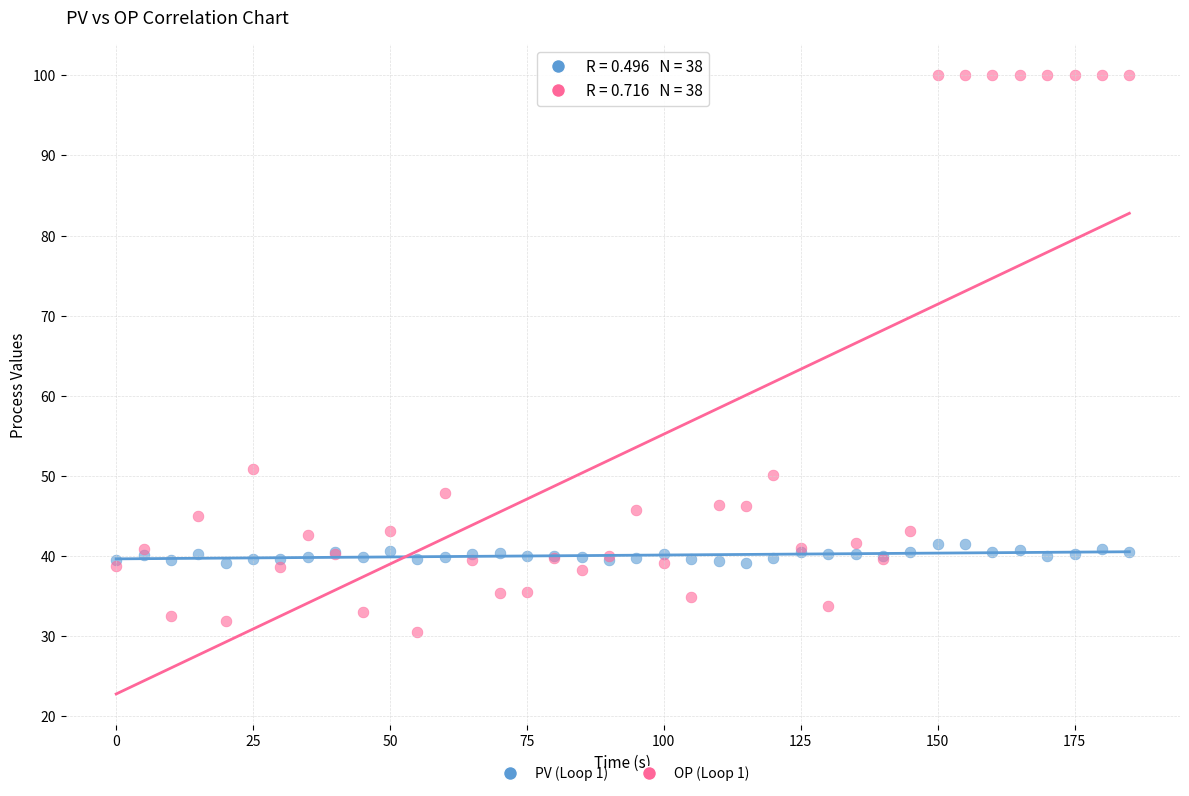

Which series contains the lowest Y value?

OP (Loop 1)